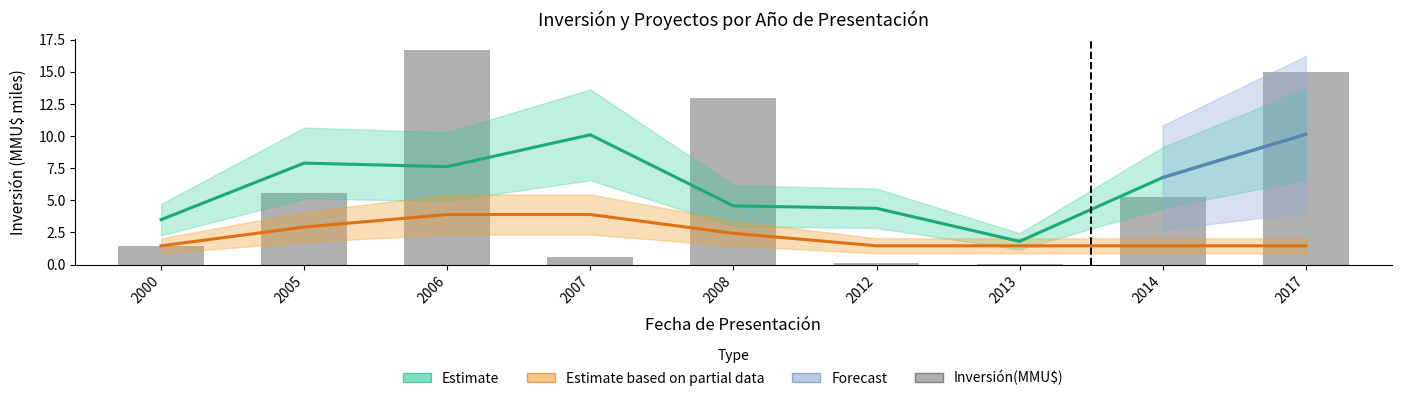

Count the number of values greater than 5.

5